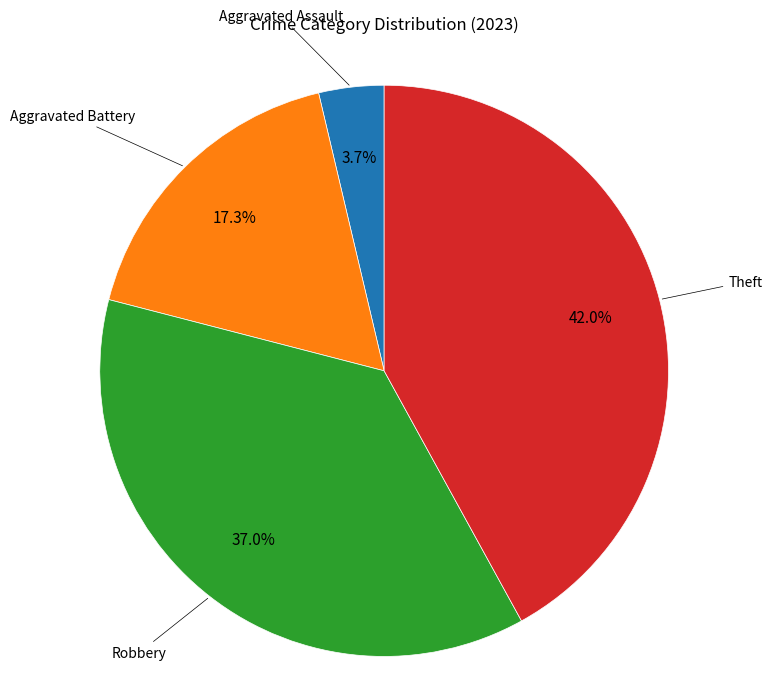

Does Robbery account for over 50% of the chart?

No